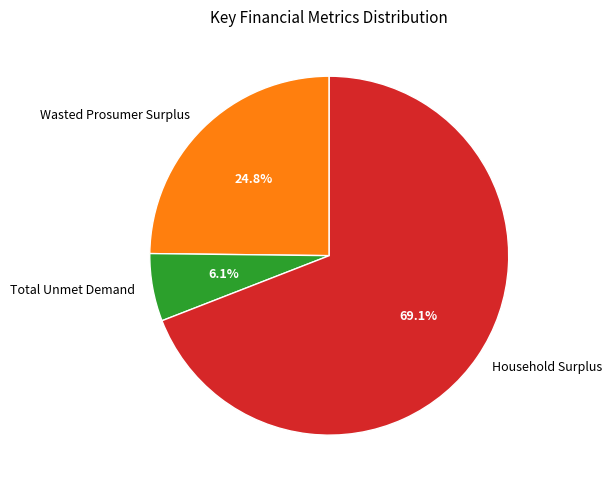

To the nearest percent, what portion does Total Unmet Demand represent?

6%